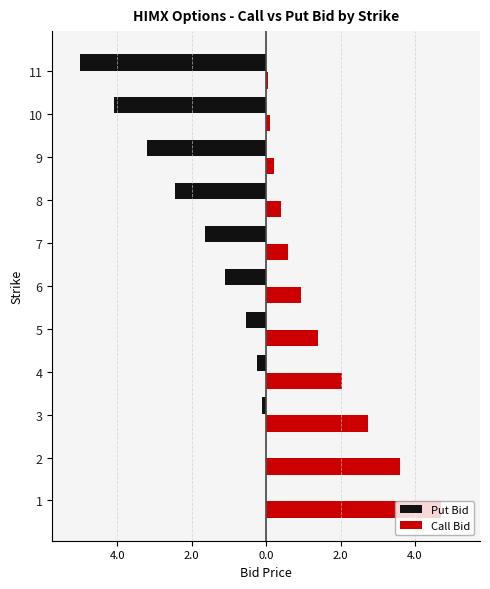

Reading left to right, transcribe all the data shown in this chart.

Put Bid: 0.0	0.0	-0.1	-0.2	-0.6	-1.1	-1.6	-2.5	-3.2	-4.1	-5.0
Call Bid: 4.7	3.6	2.8	2.0	1.4	0.9	0.6	0.4	0.2	0.1	0.1